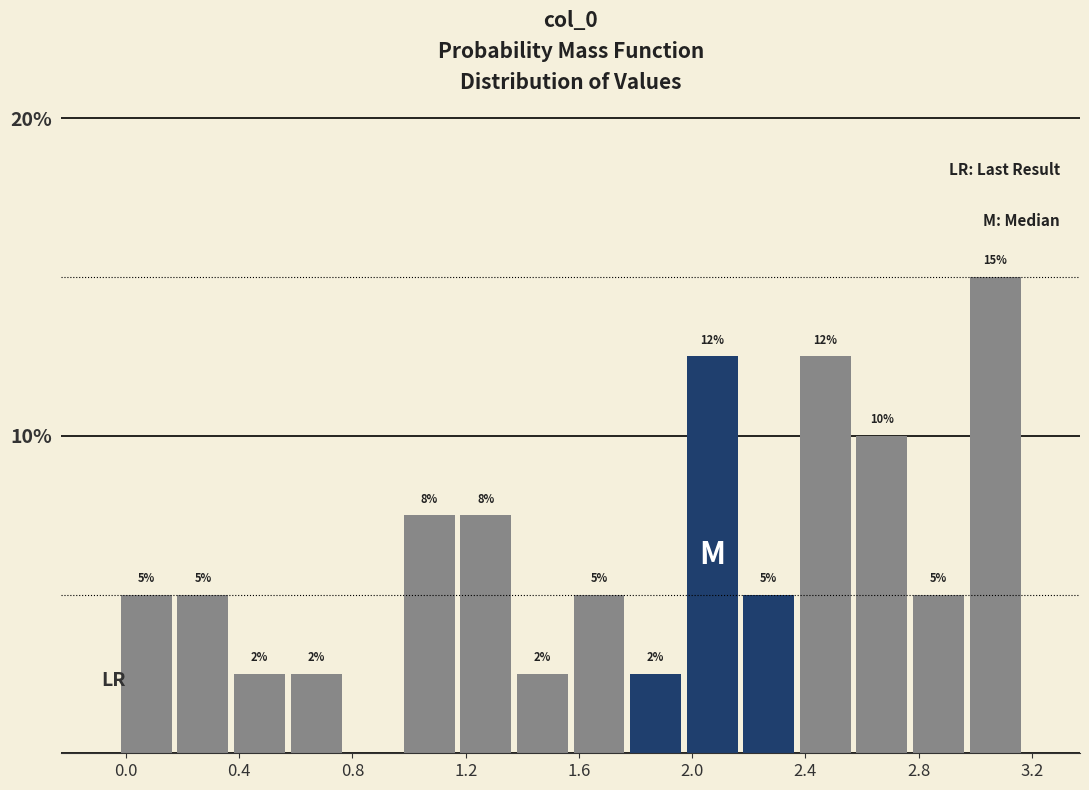

Read against the x-axis, roughly where is the centre of the tallest bar?

3.05